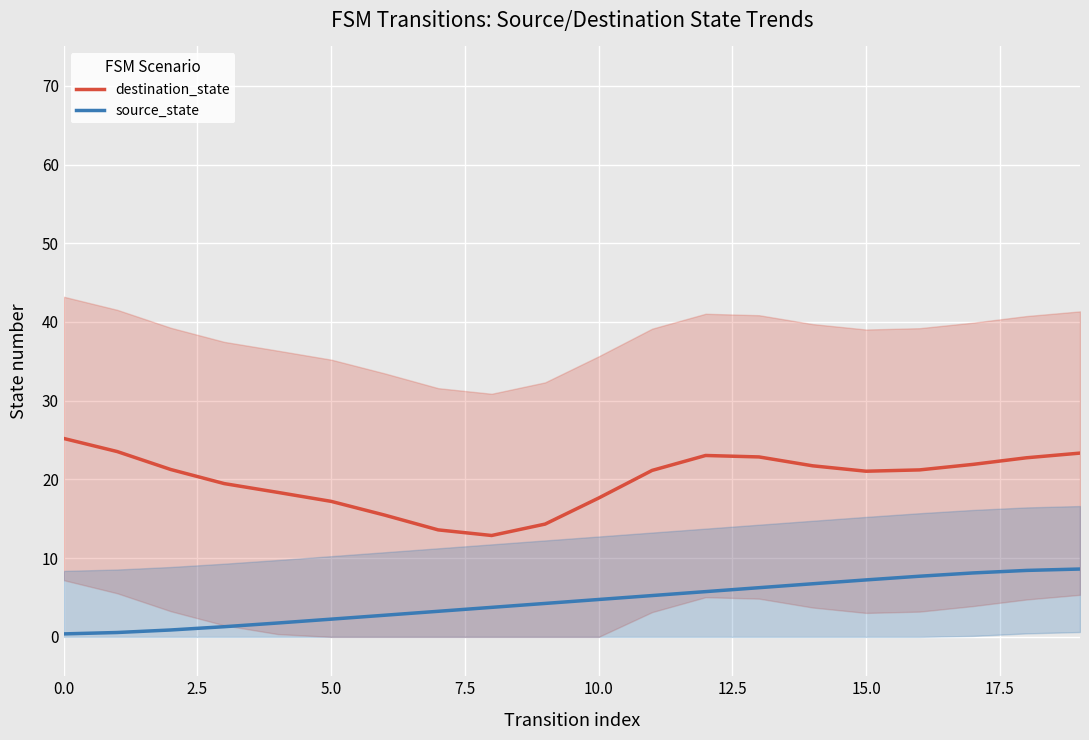

What is the average value of the source_state series?

4.5